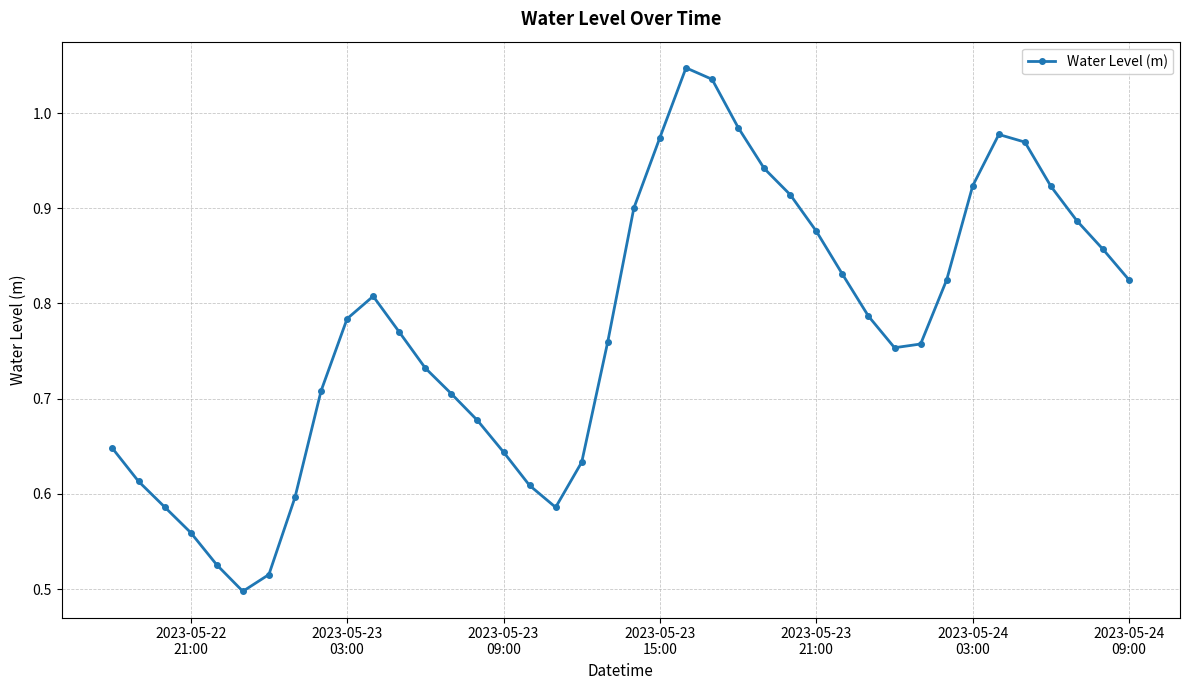

What is the sum of all values?

30.9